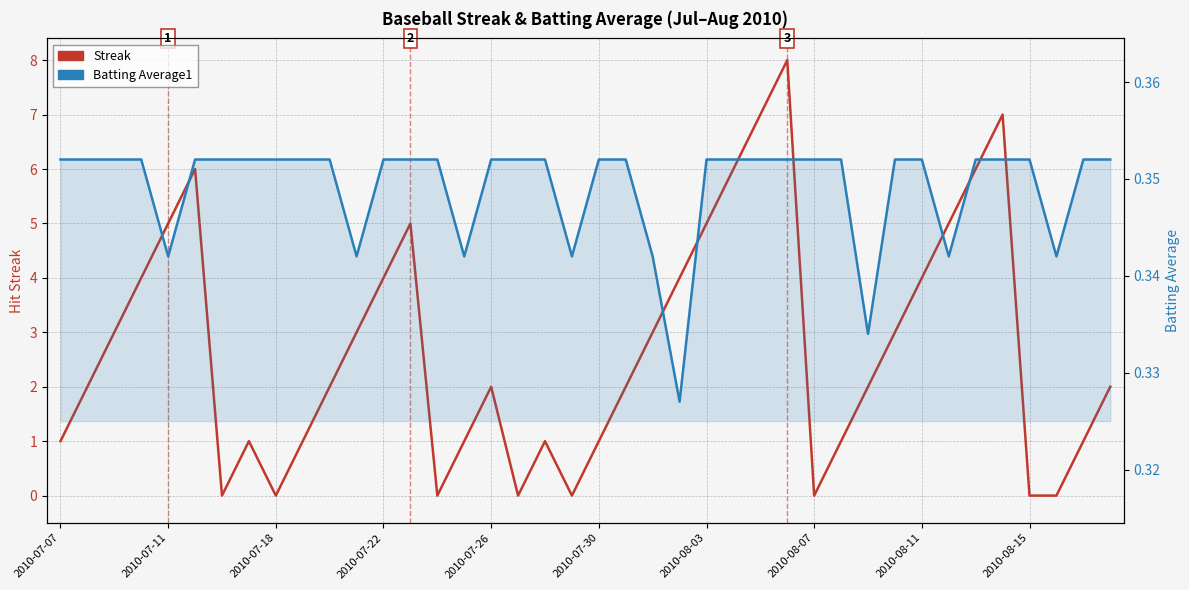

Does the chart display data point markers on the line(s)?

No